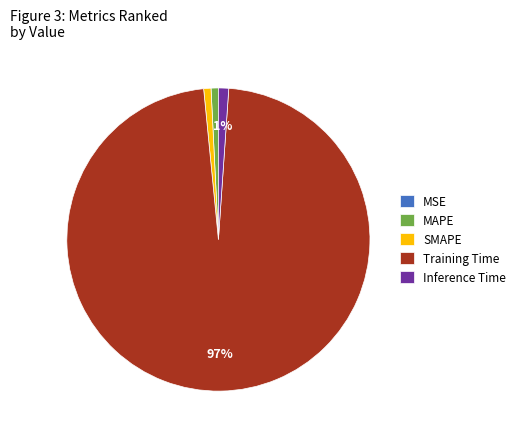

To the nearest percent, what is the difference between the largest and smallest slice percentages?

97%